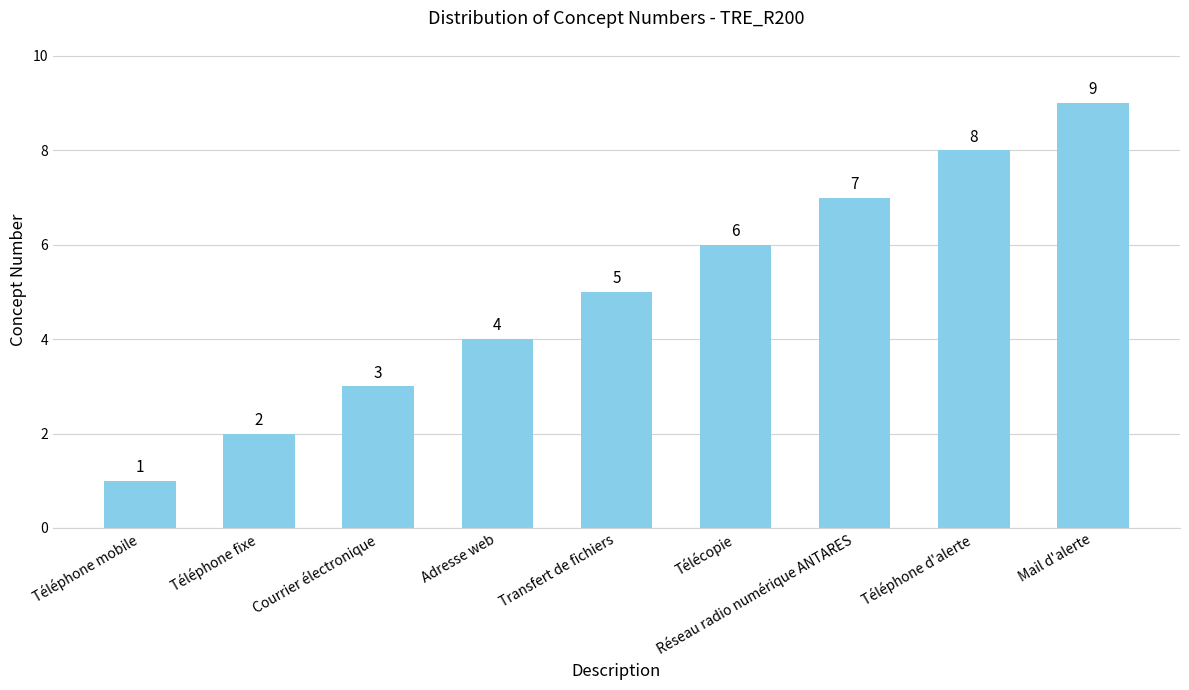

What is the sum of the values at Courrier électronique and Téléphone mobile?

4